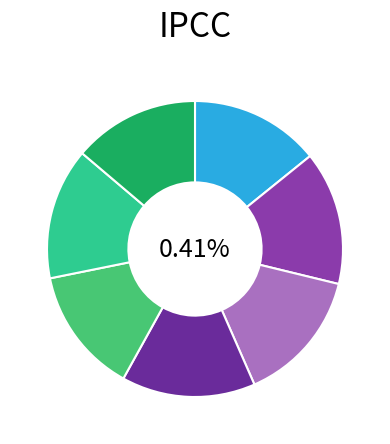

Is there a majority slice in this chart?

No